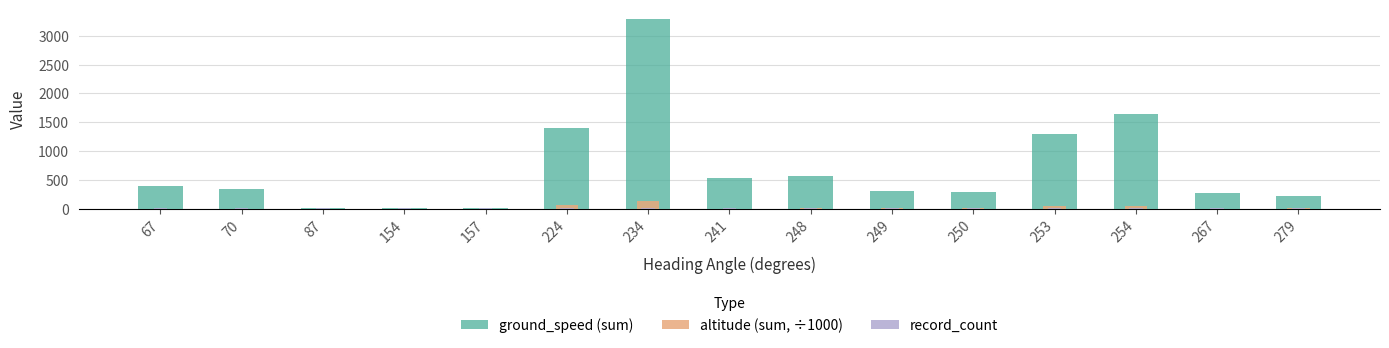

How many groups of bars are there?

15